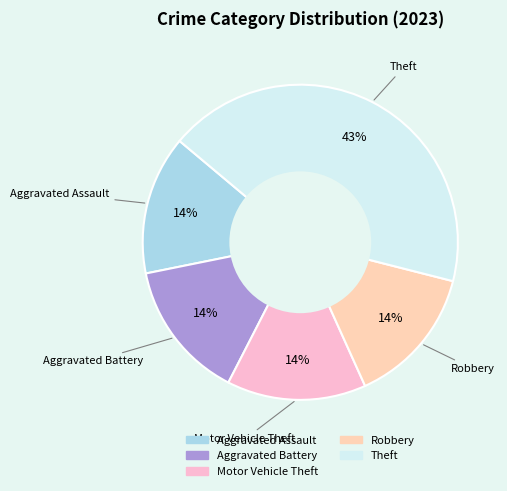

Count the number of slices in the pie.

5